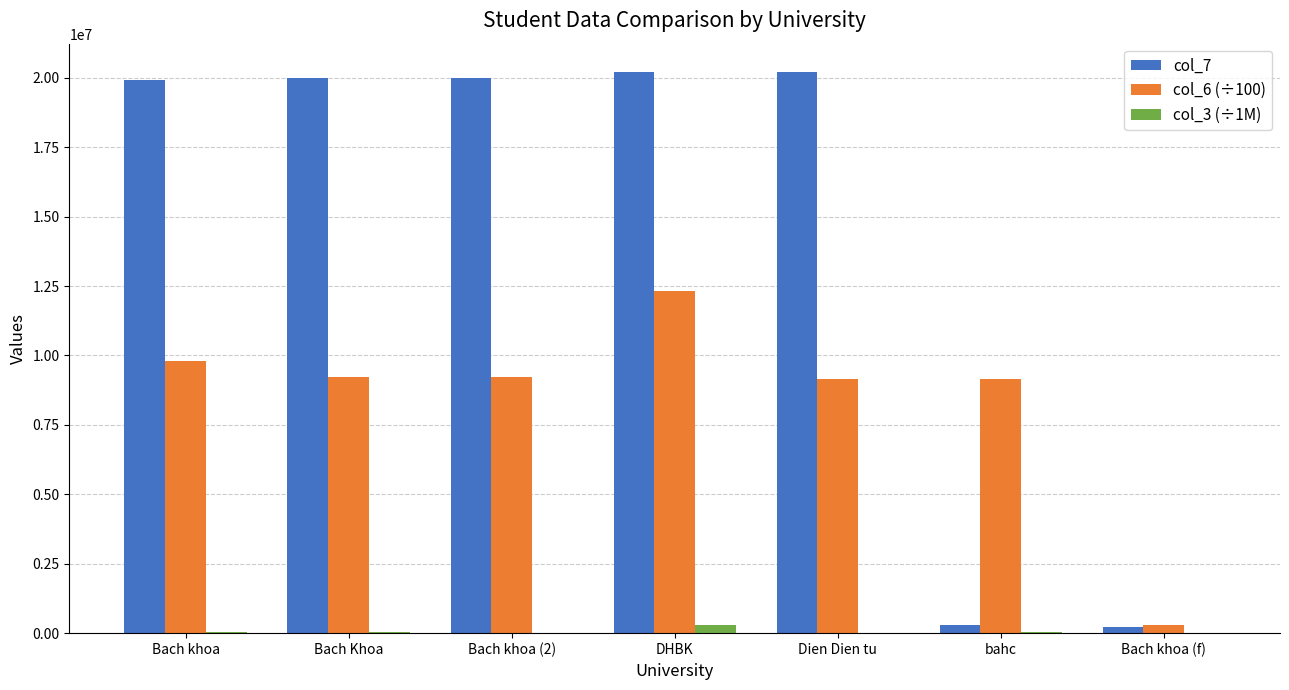

Is the value of col_3 (÷1M) at bahc greater than the value of col_7 at Bach Khoa?

No